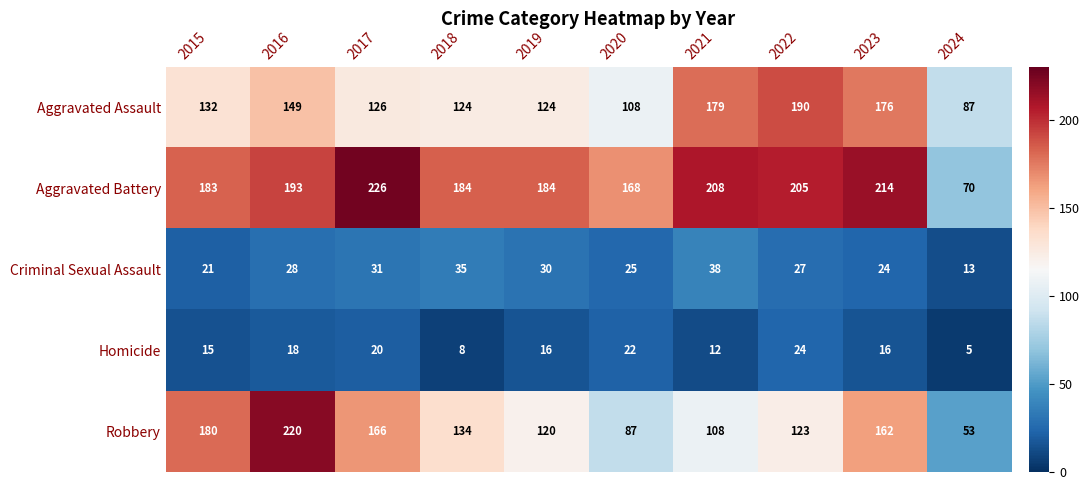

How many categories are shown in the chart?

10